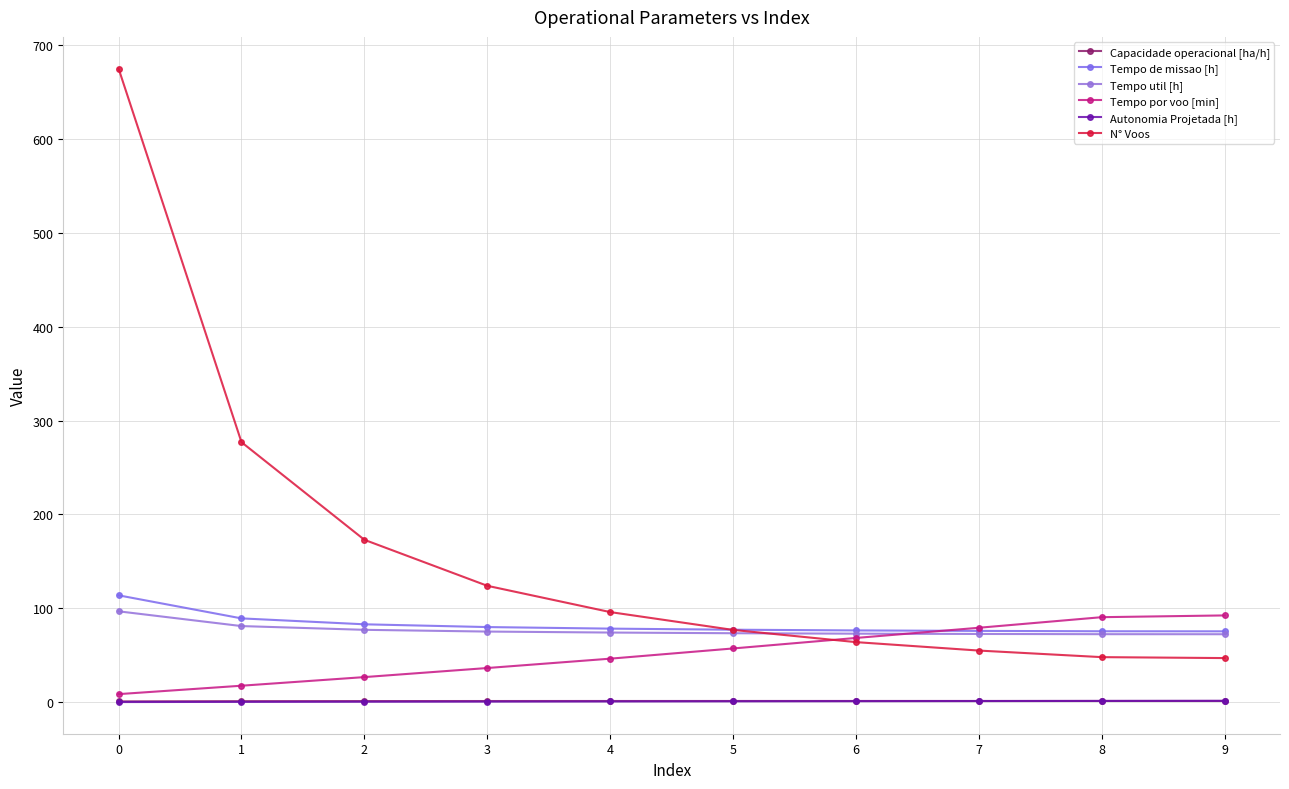

How many intersections are there between Tempo de missao [h] and N° Voos?

1